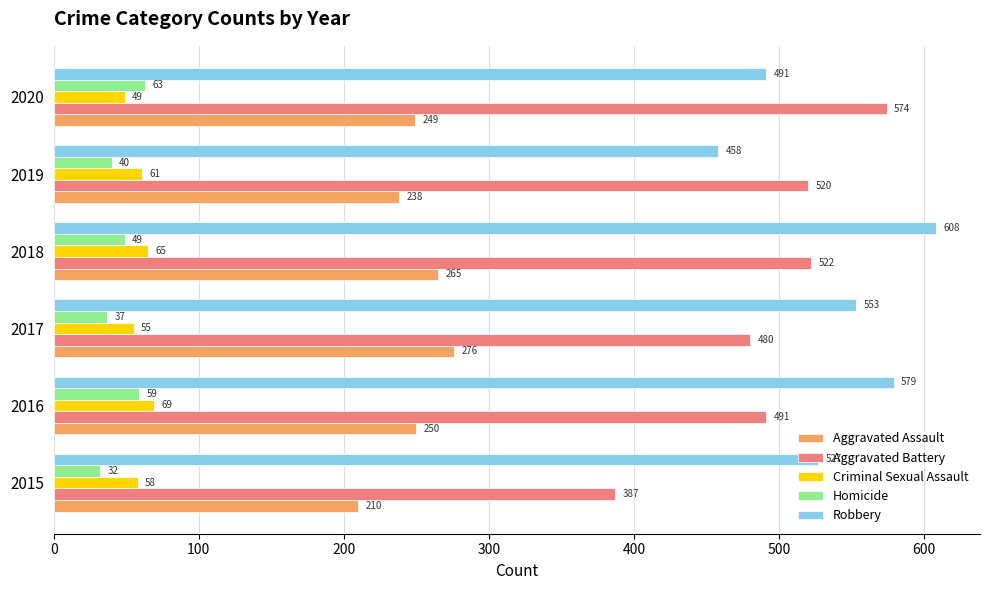

At how many categories does at least one series exceed 417?

6